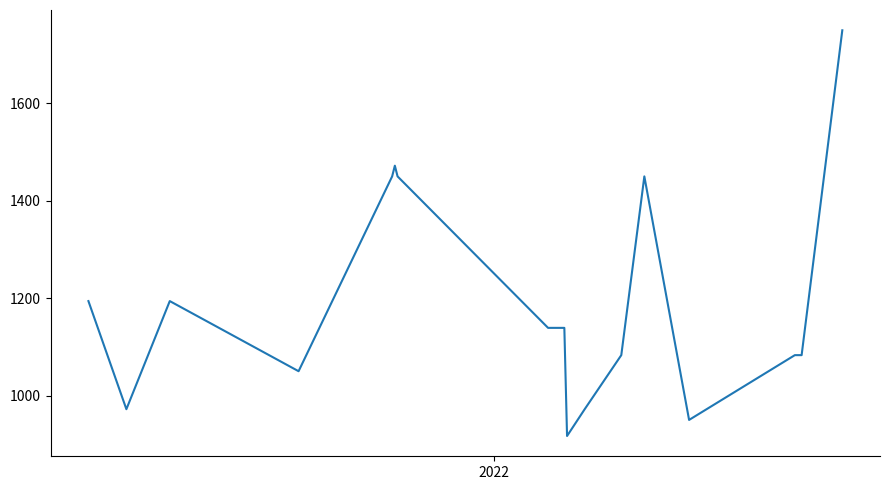

What is the smallest value displayed?

917